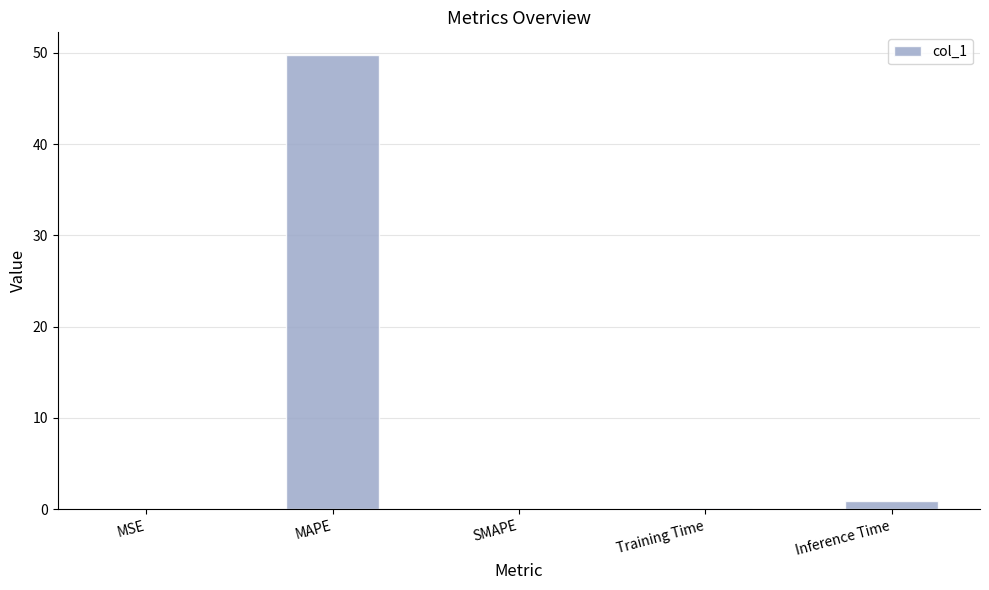

The chart shows a value of 66.5 at MAPE. True or false?

False